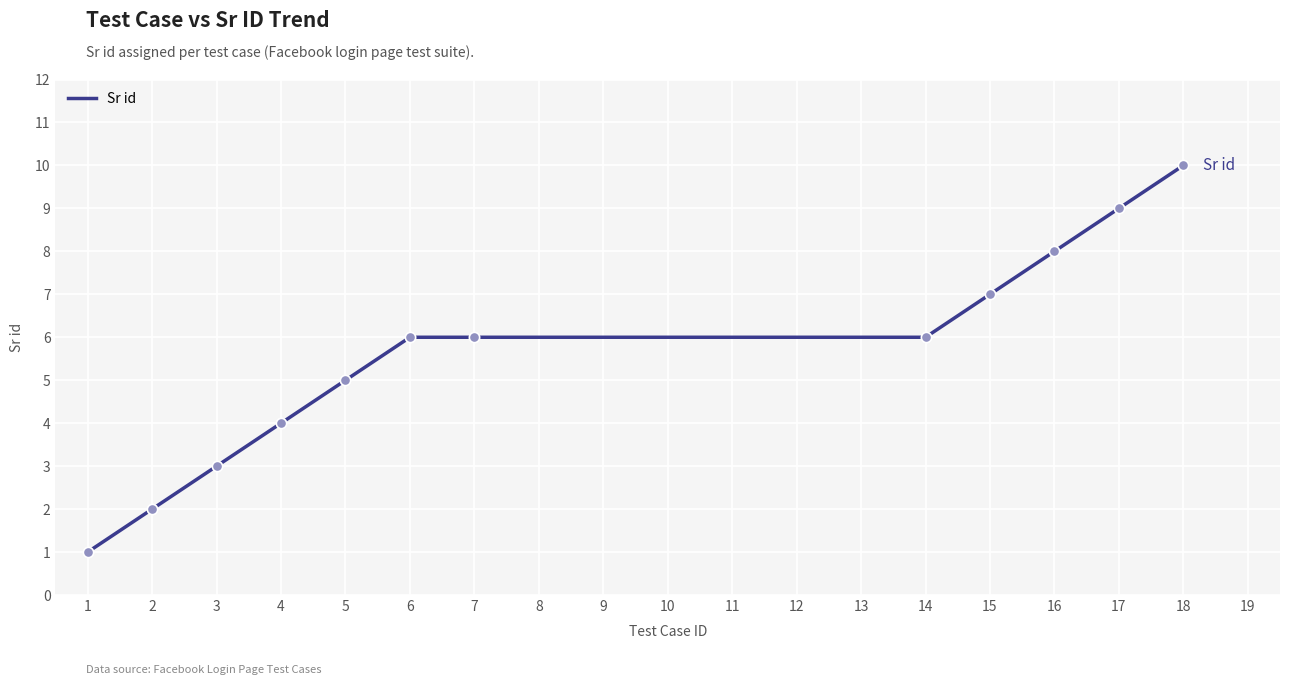

What is the ratio of the value at 3 to the value at 2?

1.5